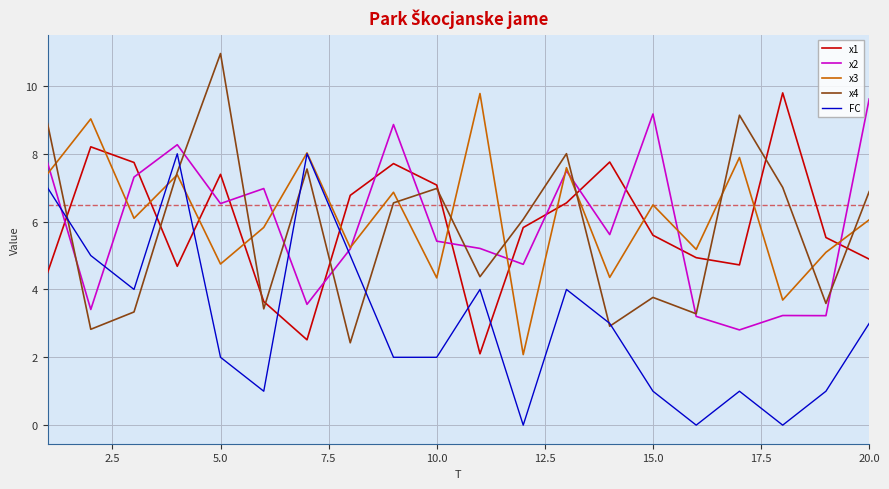

True or false: FC and x2 intersect in this chart.

True